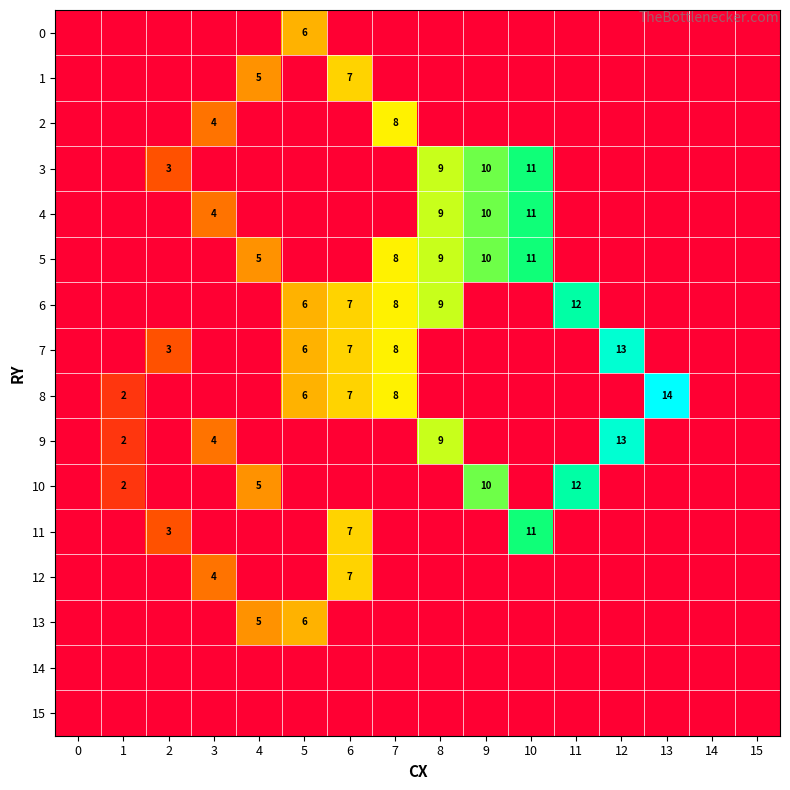

The 1 series shows 5 at 4. True or false?

True